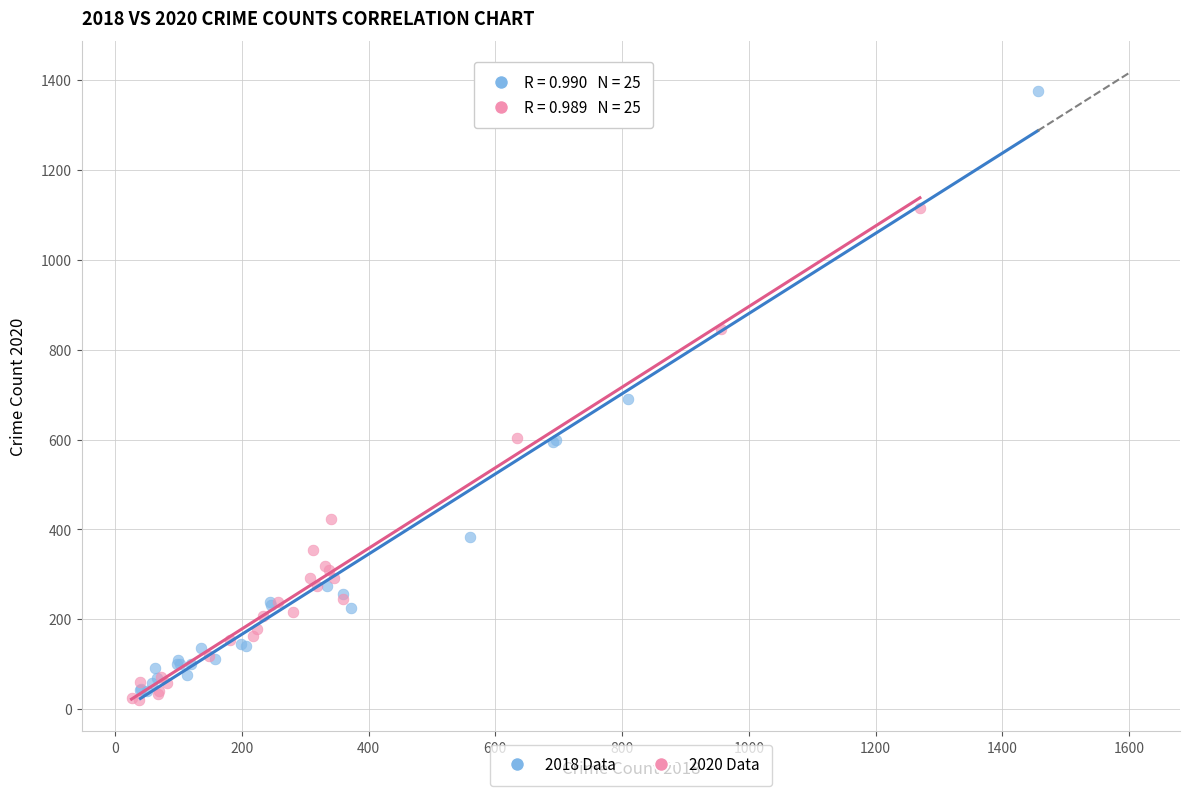

Which series has the widest spread of Y values?

2018 Data